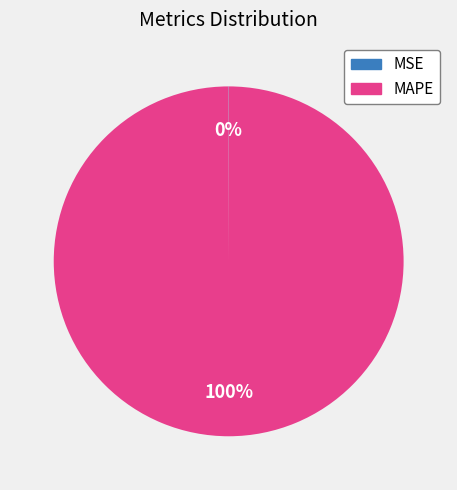

The MAPE slice represents 100% of the pie. True or false?

True